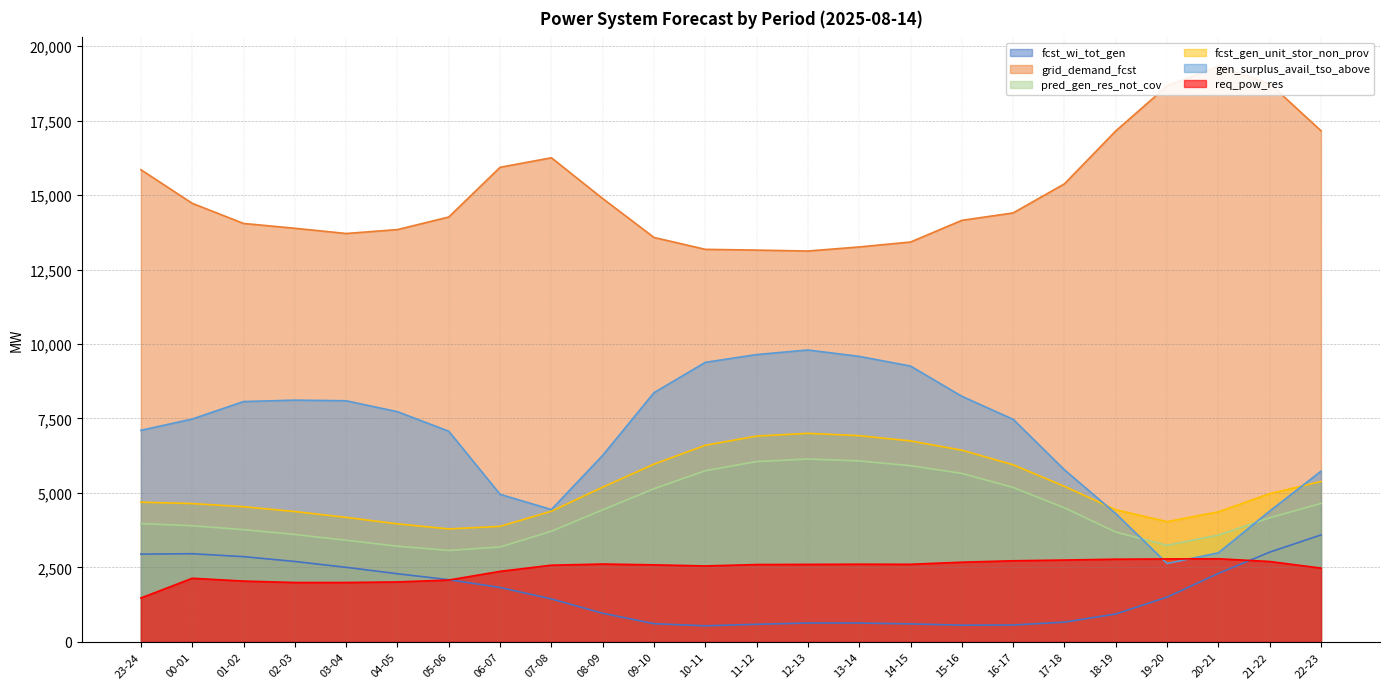

Between 00-01 and 19-20, which series saw the biggest shift?

gen_surplus_avail_tso_above